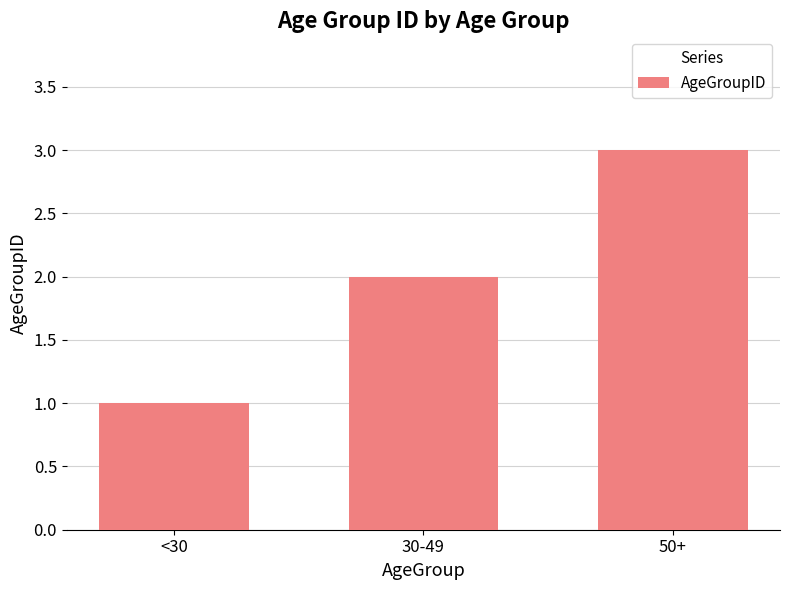

Count the values in the range 1 to 3.

3